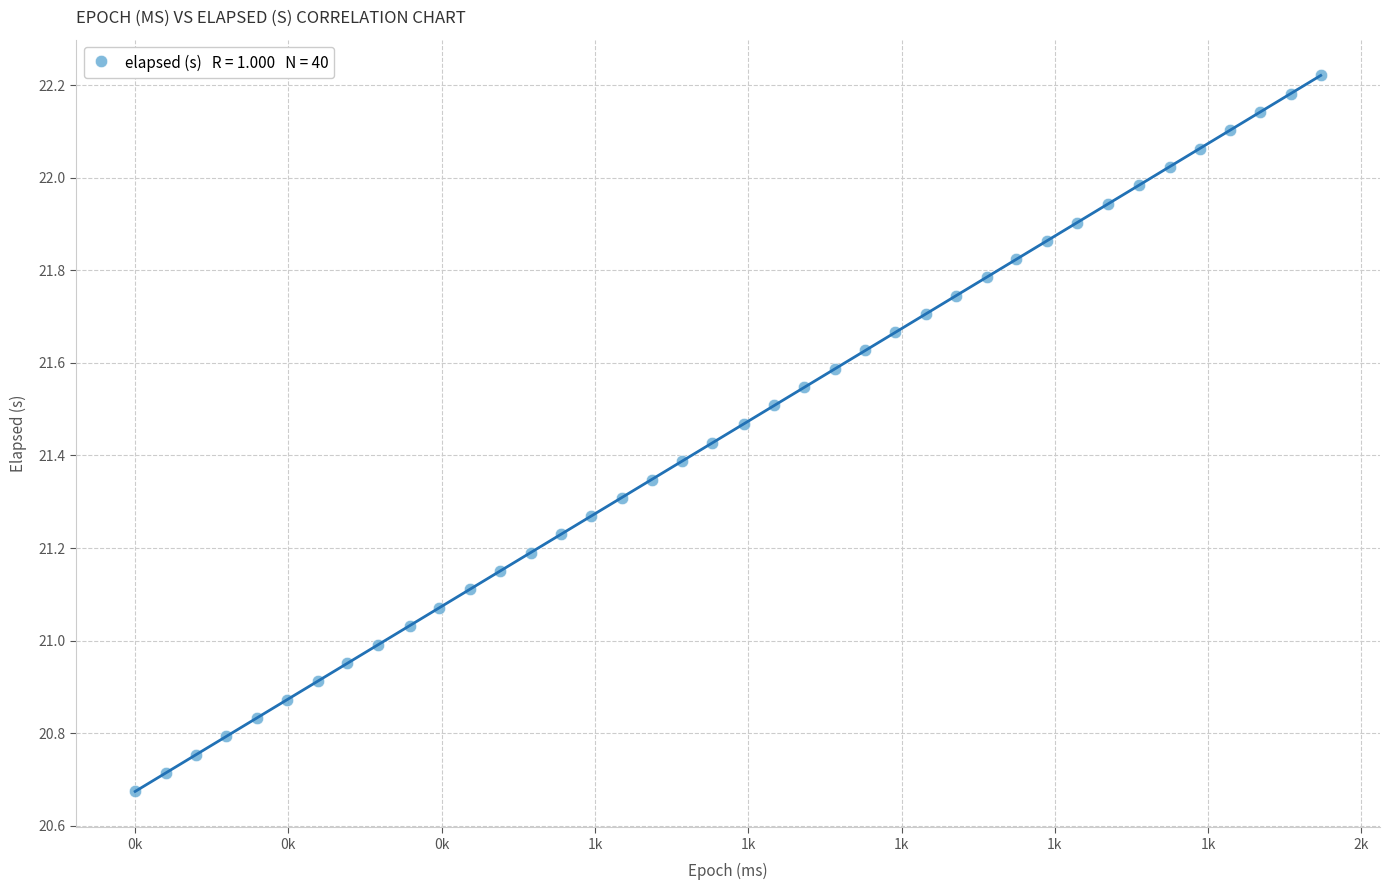

What is the range of Y values (max minus min)?

1.5